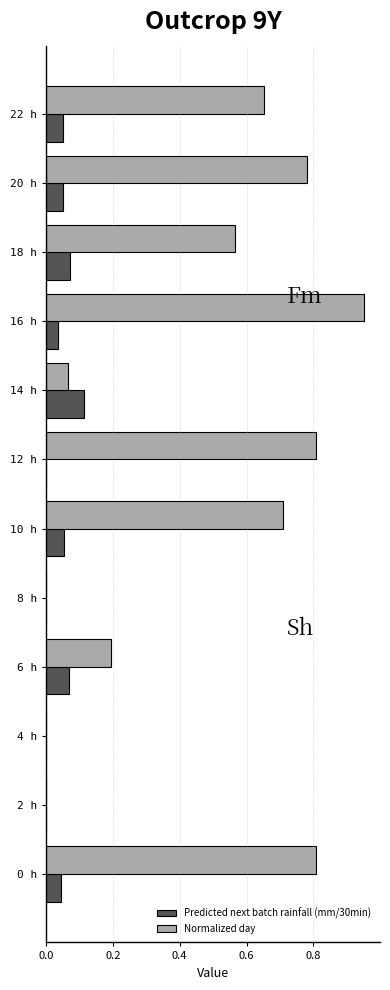

Which label corresponds to the largest value in the chart?

16 h